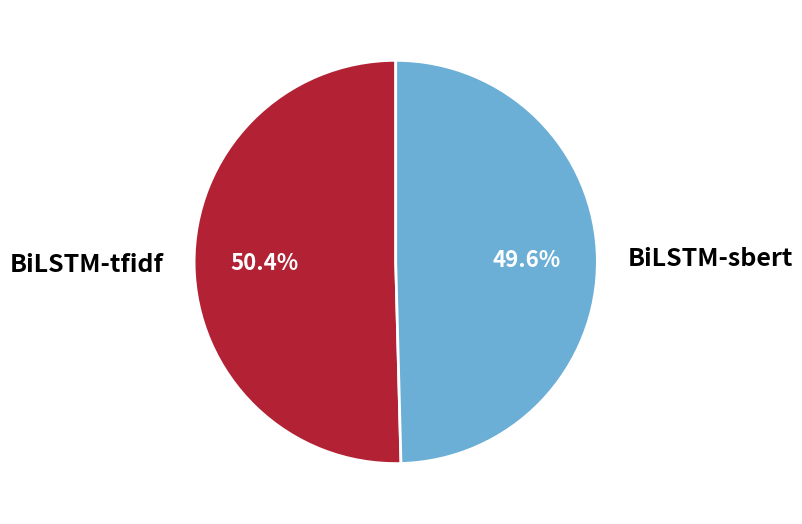

What is the largest slice in the pie chart?

BiLSTM-tfidf